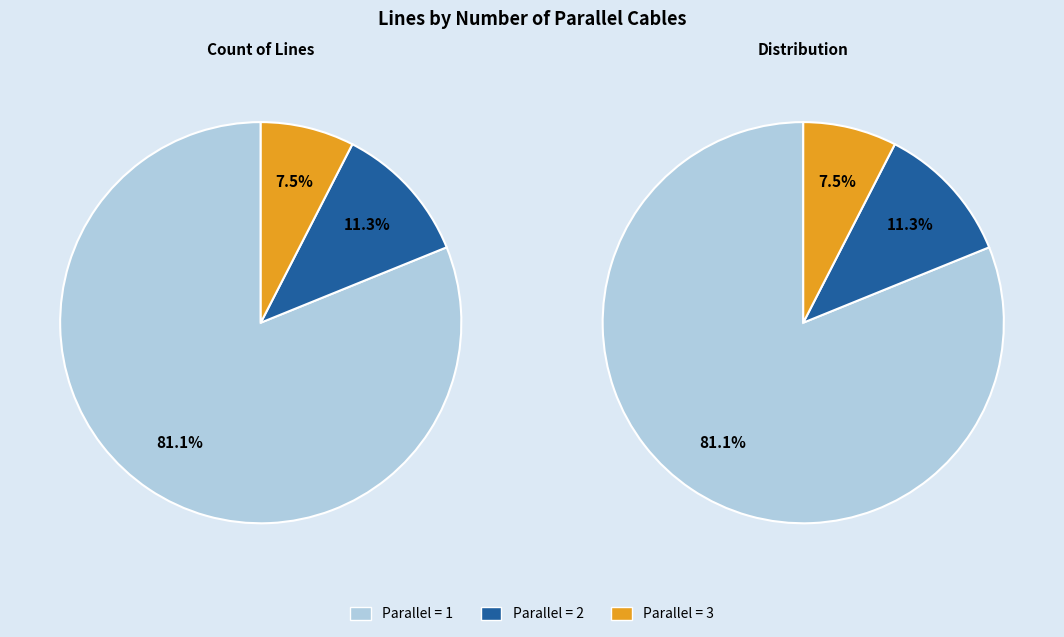

Is it true that 3 is 8% of the pie?

True